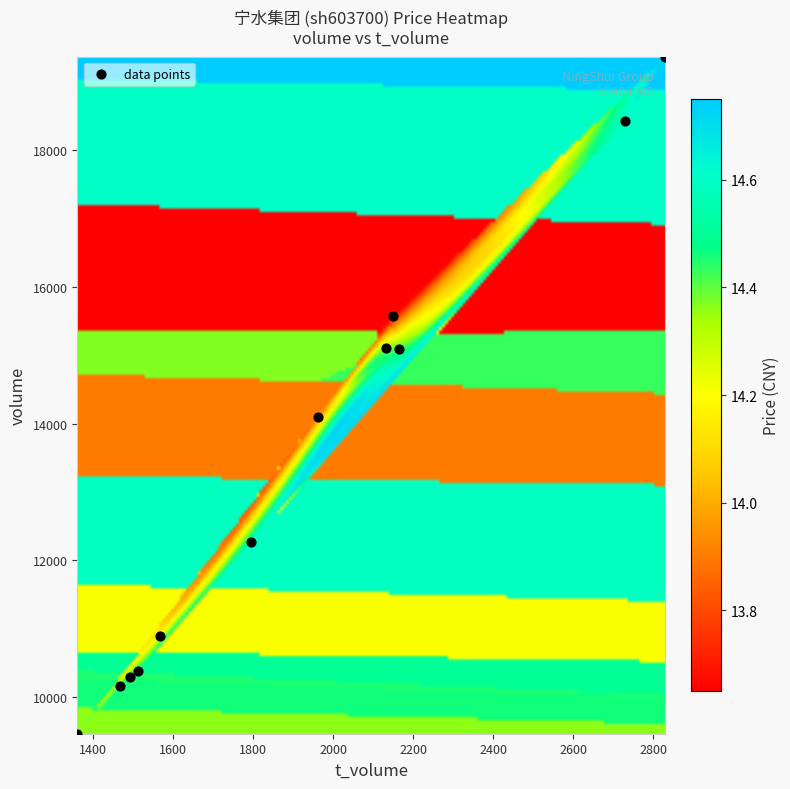

What is the average Y value?

13426